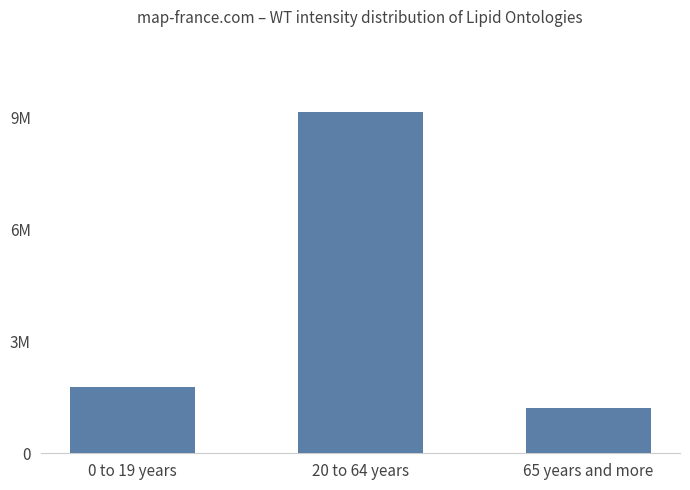

Does the chart contain any negative values?

No